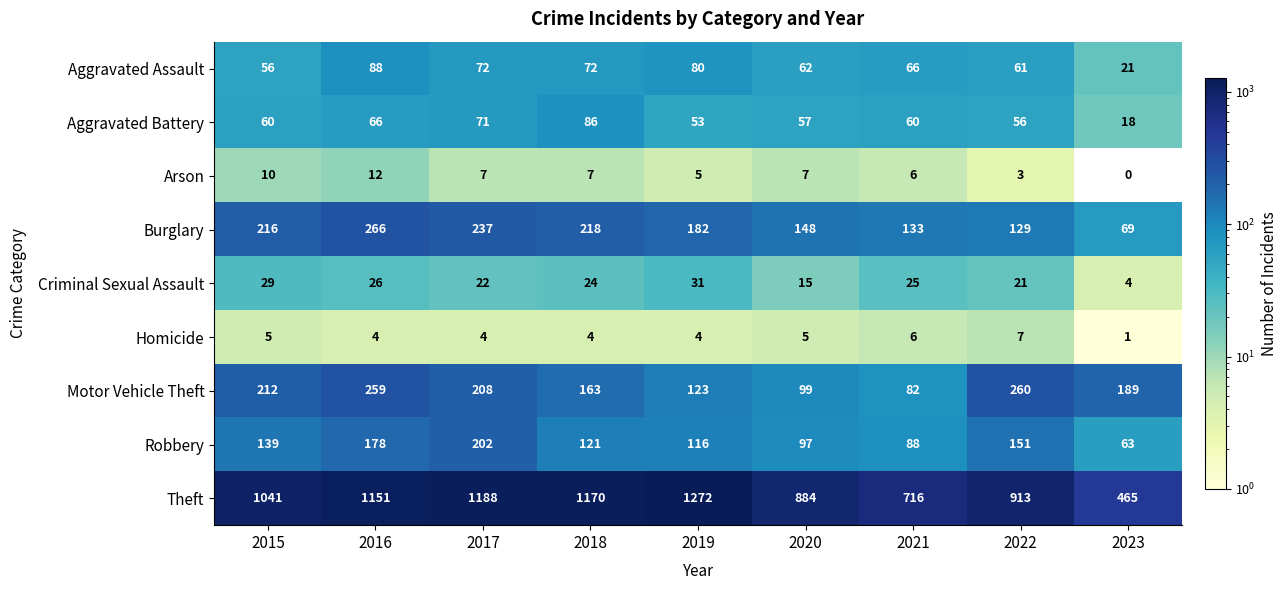

Which series has the widest spread of values?

Theft